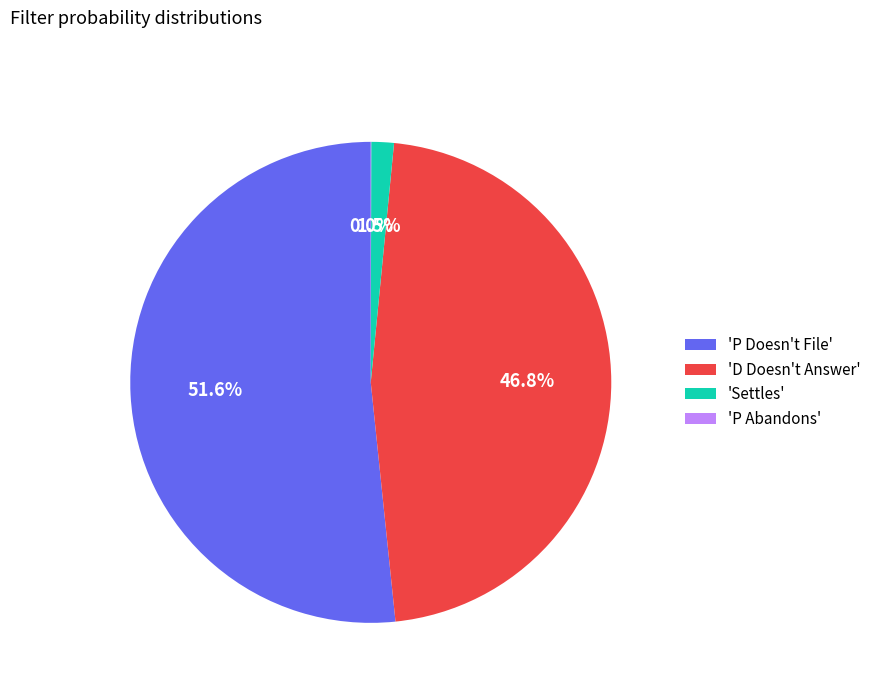

Between 'Settles' and 'P Doesn't File', which is larger?

'P Doesn't File'